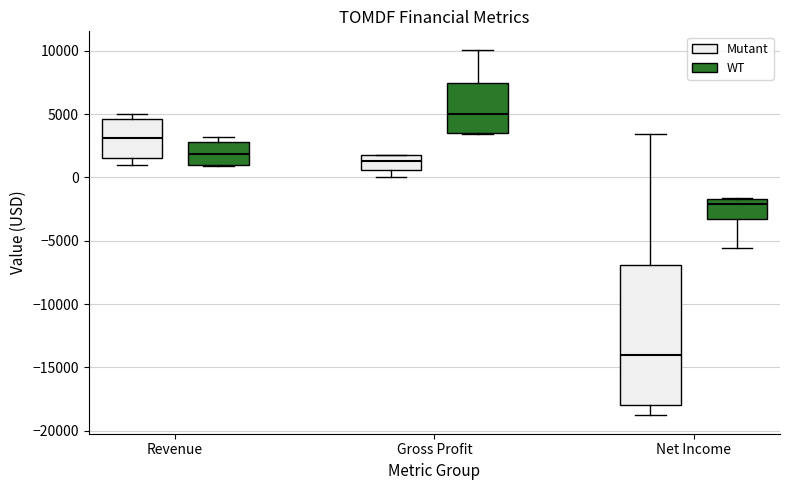

Where does the upper whisker of the box for Gross Profit (WT) end on the y-axis? The values are not printed on the chart, so give them approximately, as read against the axis.

10000